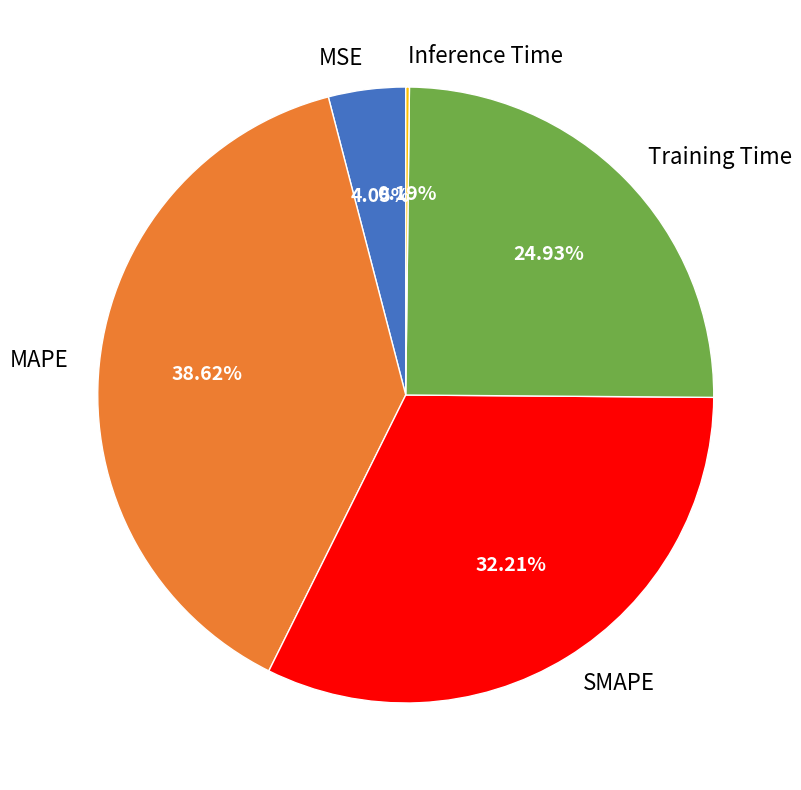

To the nearest percent, what is the combined percentage of SMAPE and MSE?

36%